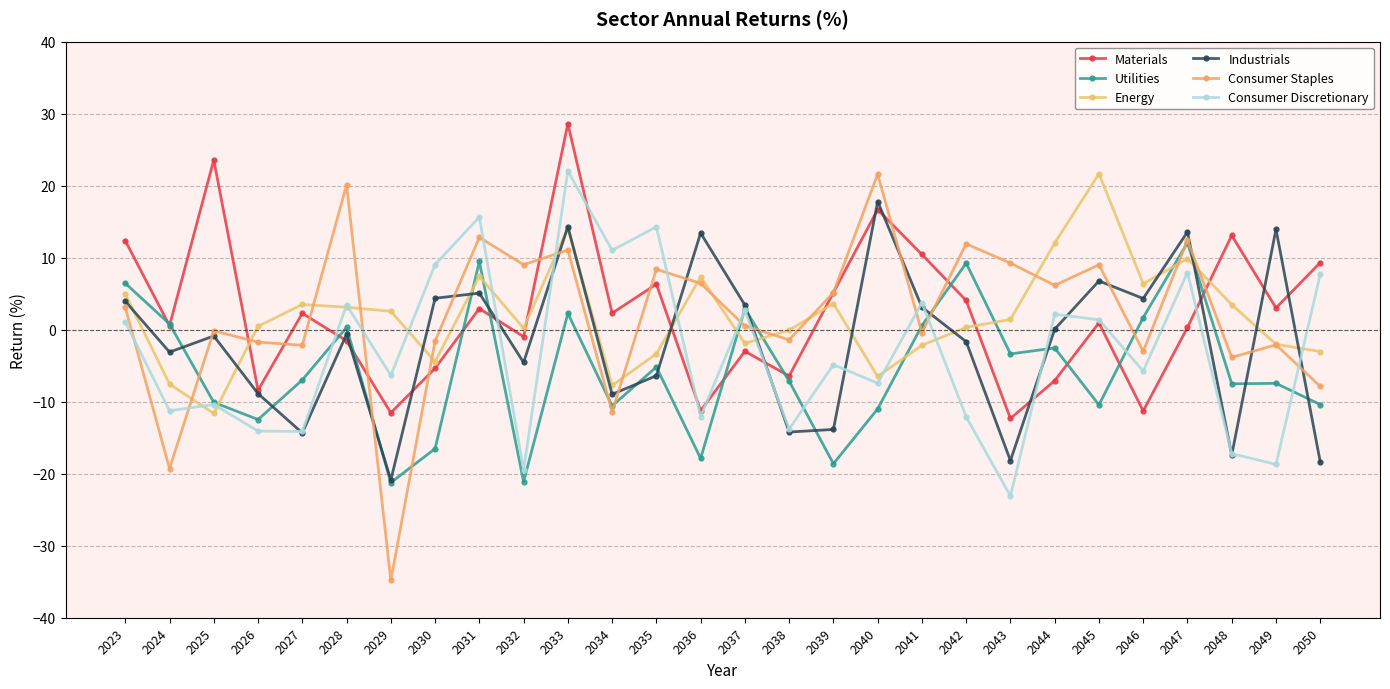

At which category does the chart reach its peak across all series?

2033